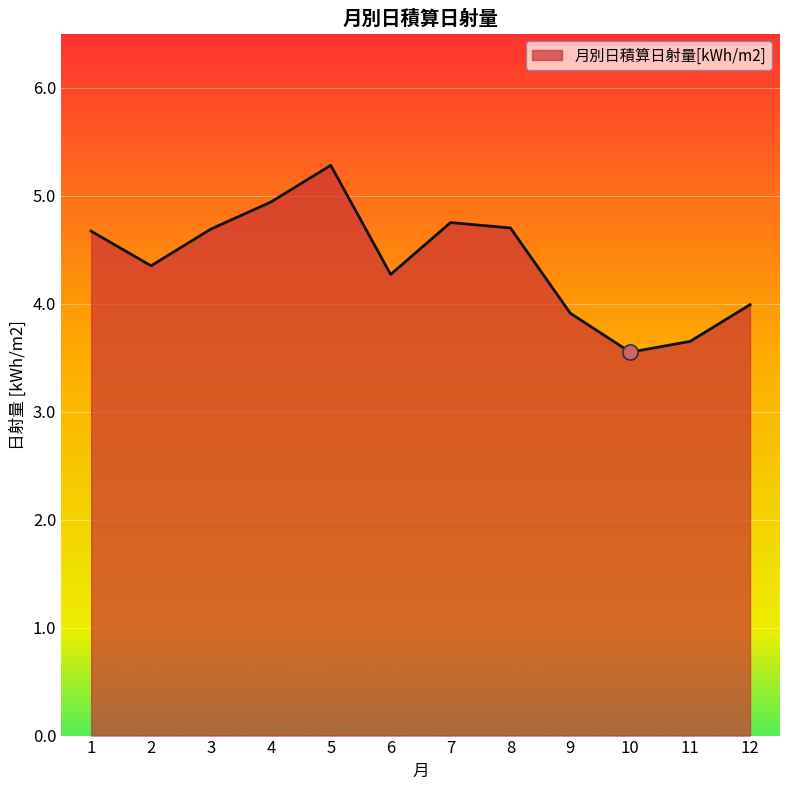

What is the change in value from 4 to 5?

+0.3